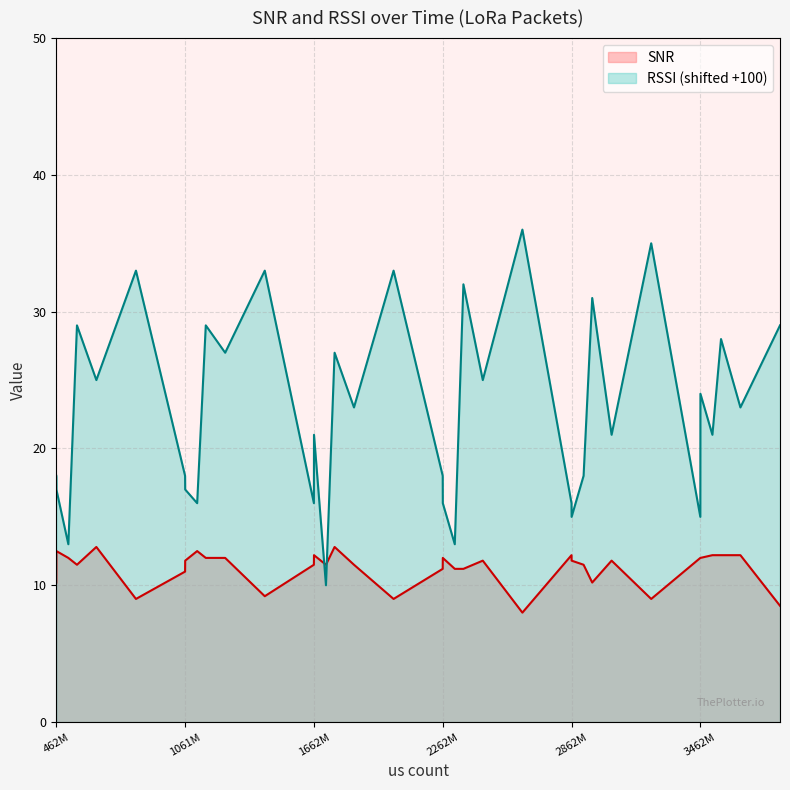

Which series has the largest total across all categories?

RSSI (shifted +100)